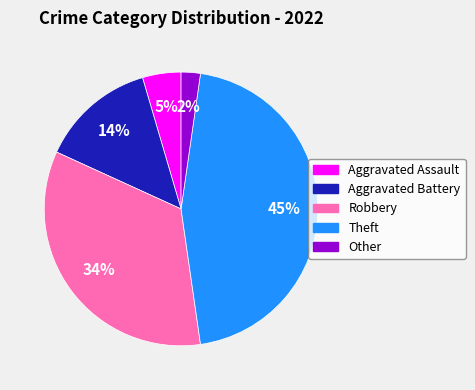

Does any single category account for the majority?

No